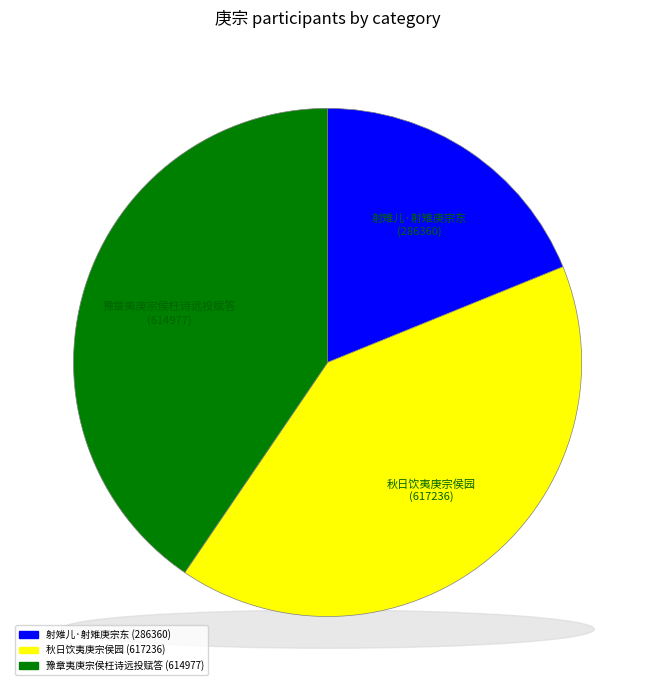

To the nearest percent, what percentage of the pie is 射雉儿·射雉庚宗东?

19%